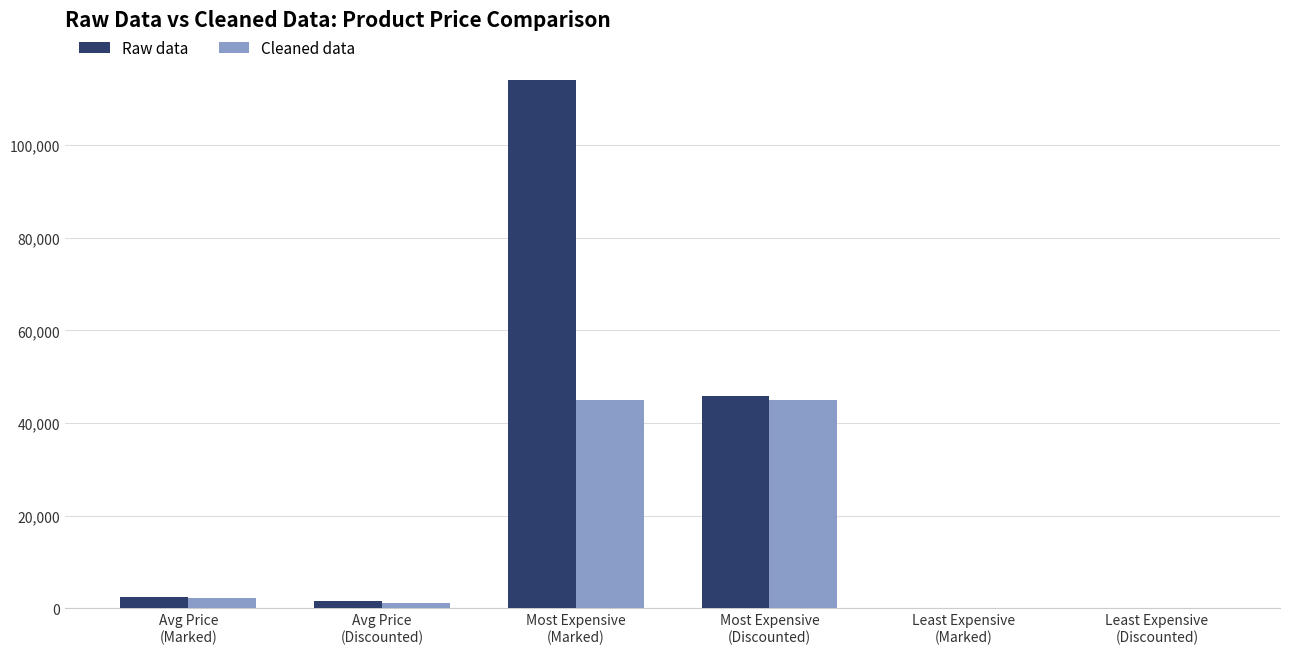

What are all the series names shown in the legend?

Raw data, Cleaned data